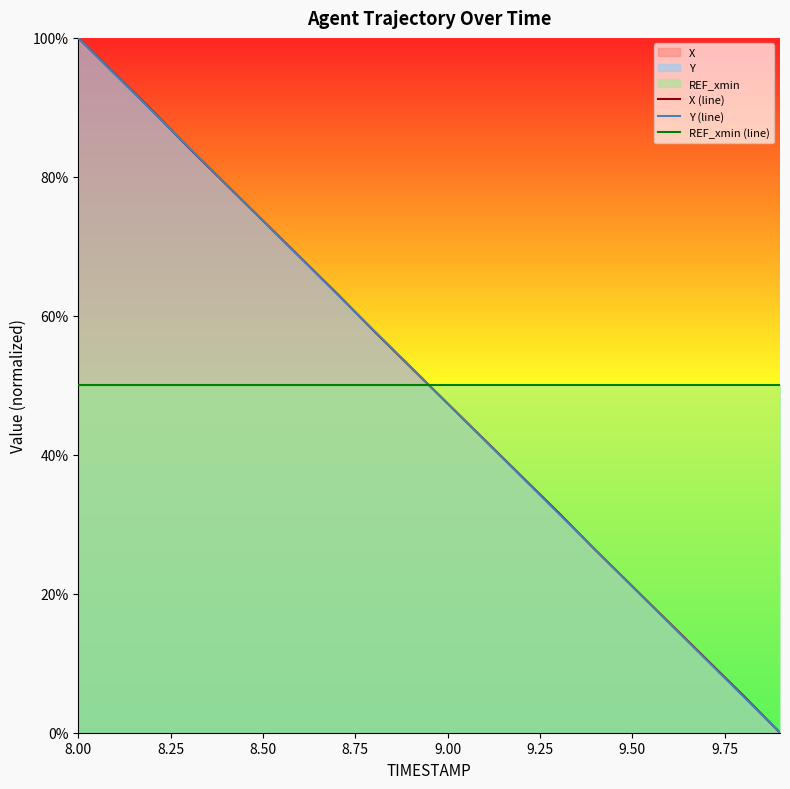

How many data points does each series have?

20